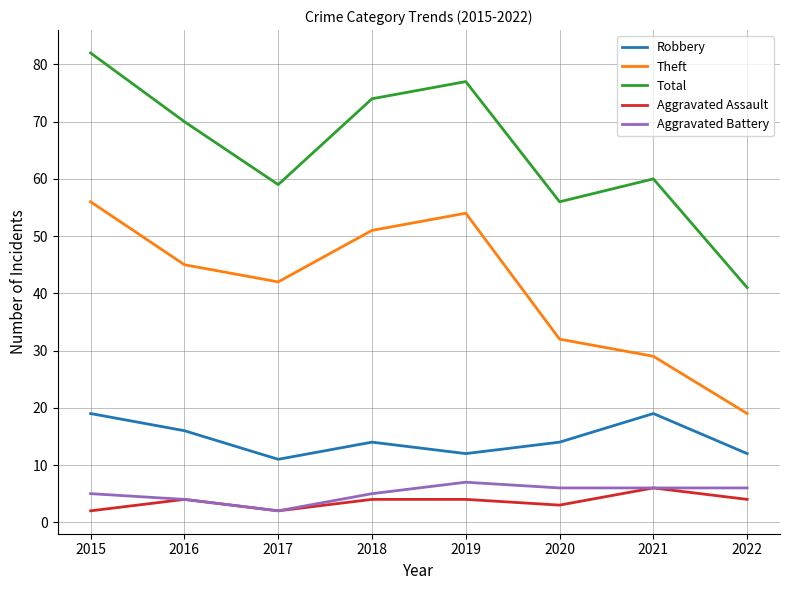

List the series in order of their peak value, lowest first.

Aggravated Assault, Aggravated Battery, Robbery, Theft, Total